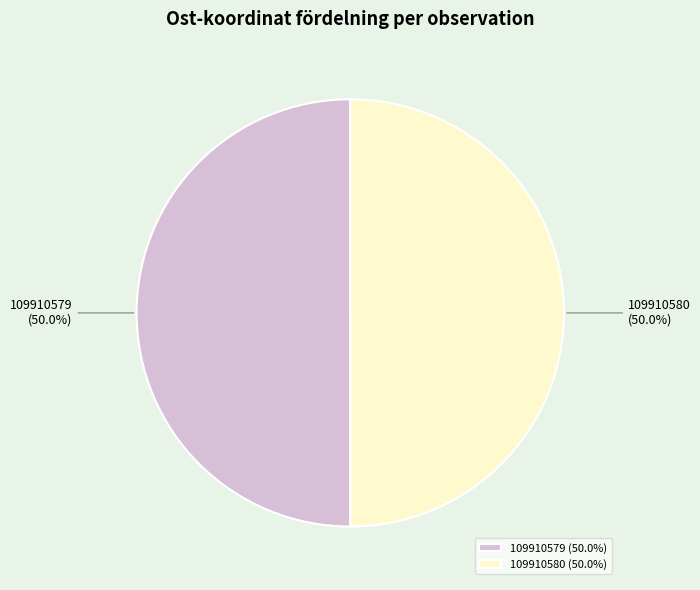

Combined, what portion of the pie is 109910579 and 109910580?

100.0%